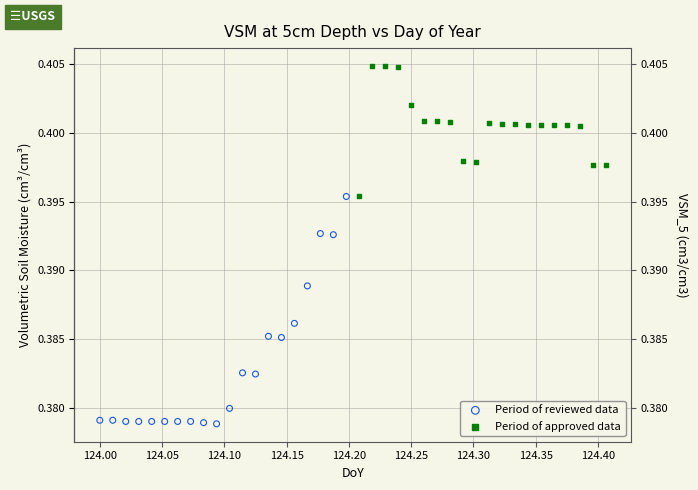

Which series reaches the maximum Y coordinate?

Period of approved data